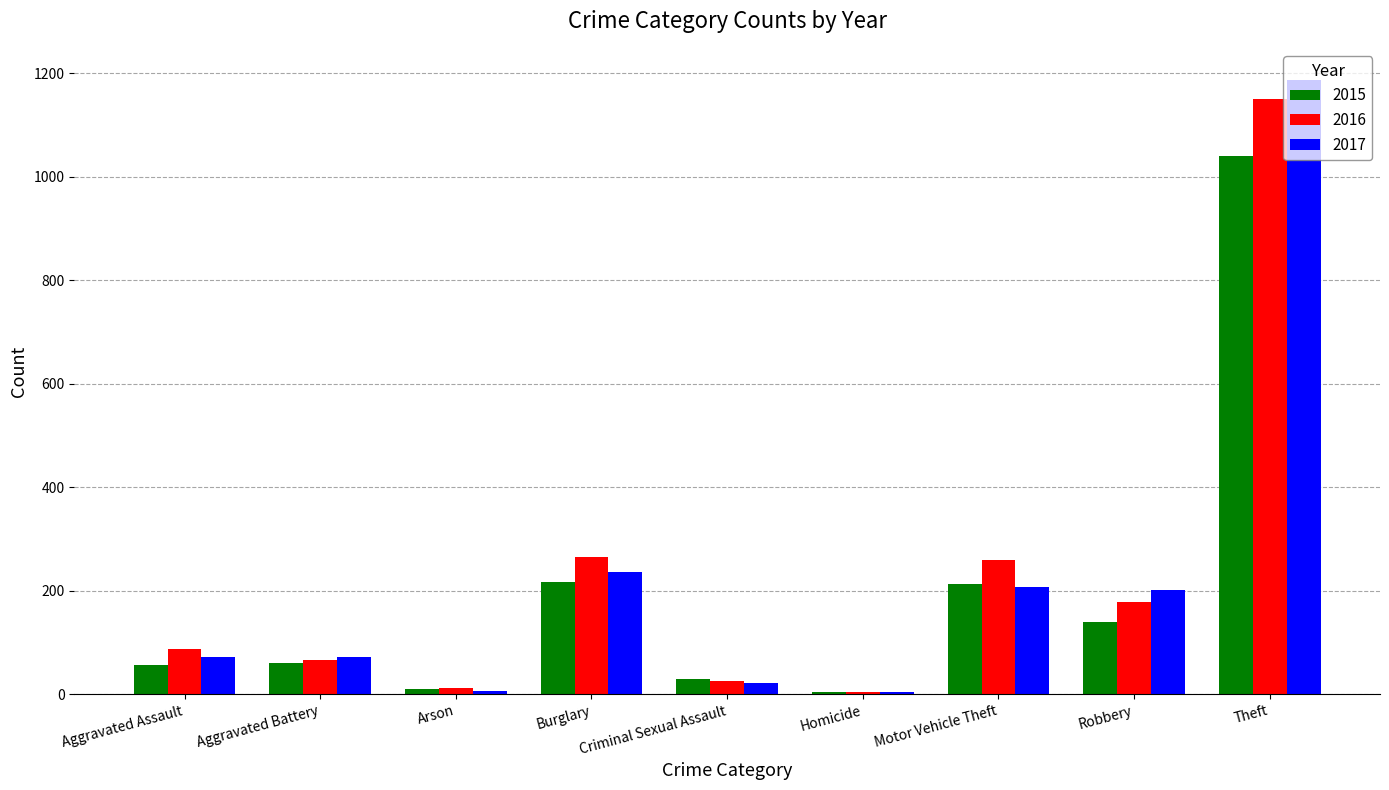

What is the highest value of the 2016 series?

1151